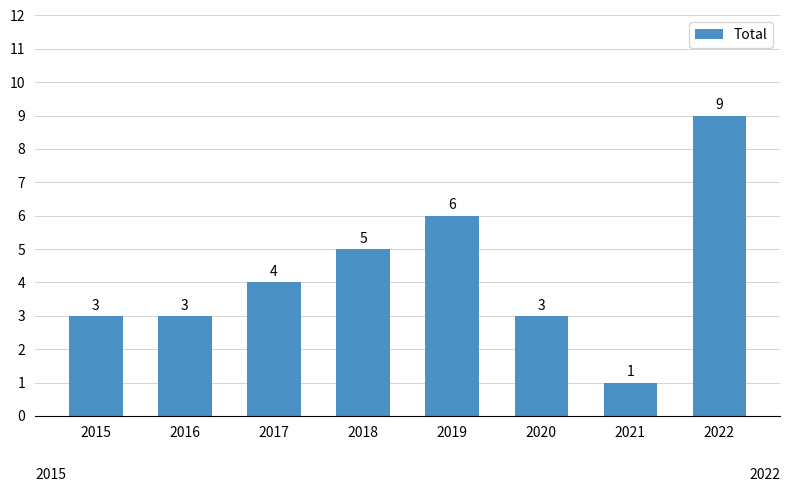

What is the sum of all values?

34